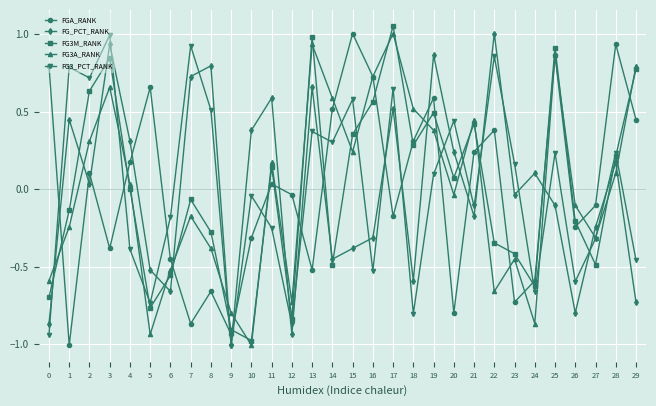

What is the difference between the maximum and second lowest values in the FG_PCT_RANK series?

1.9